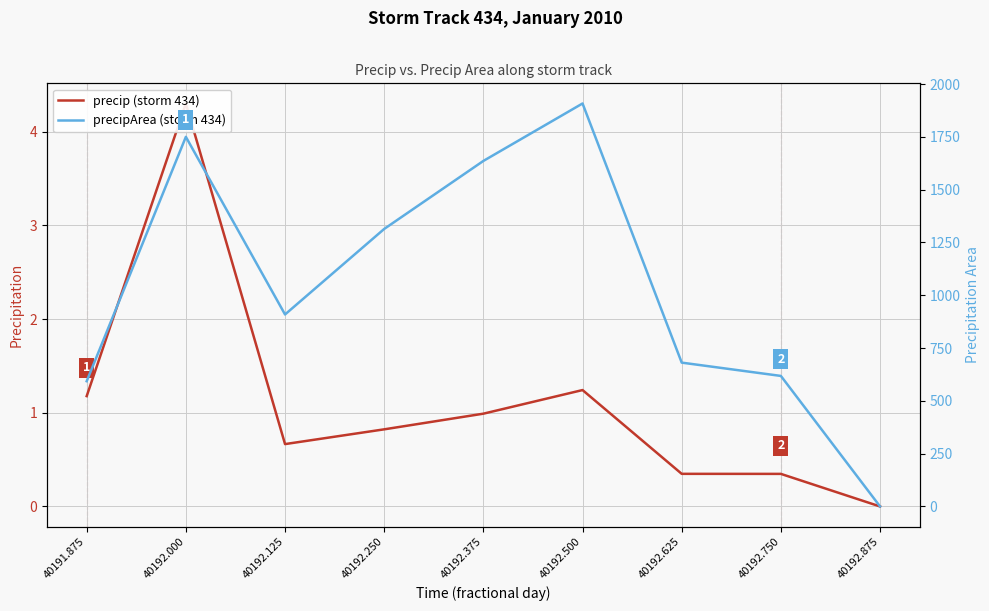

Where is the first local minimum for precip (storm 434)?

40192.125